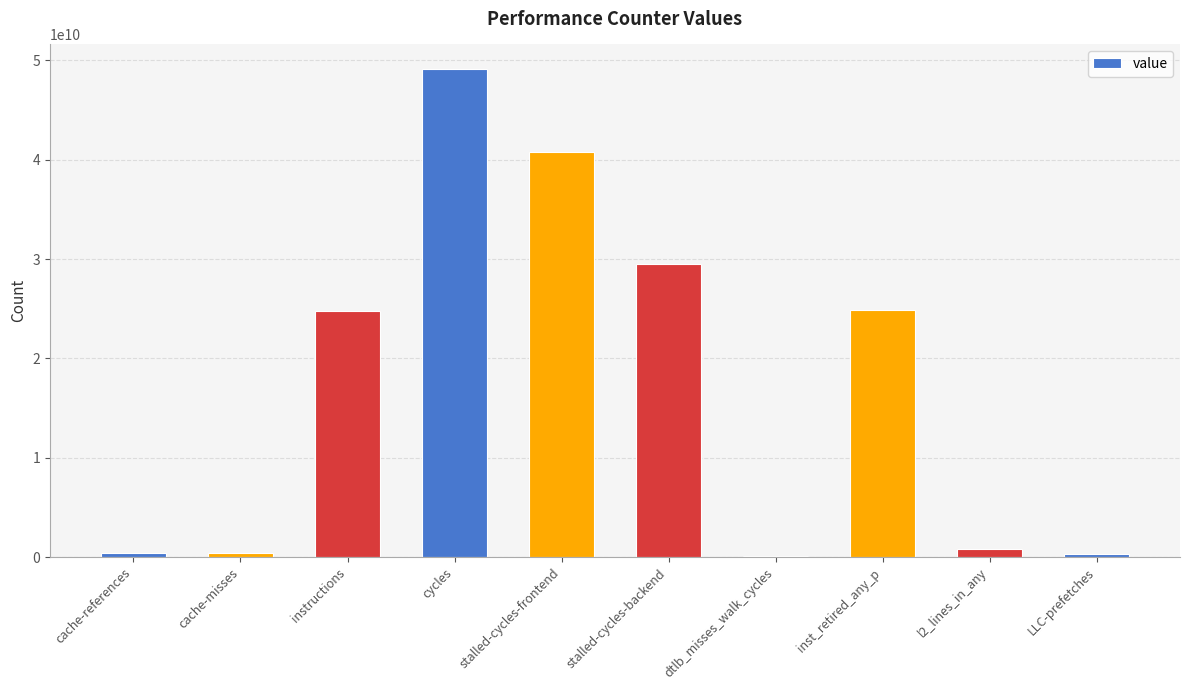

Which category has the highest value across all series?

cycles